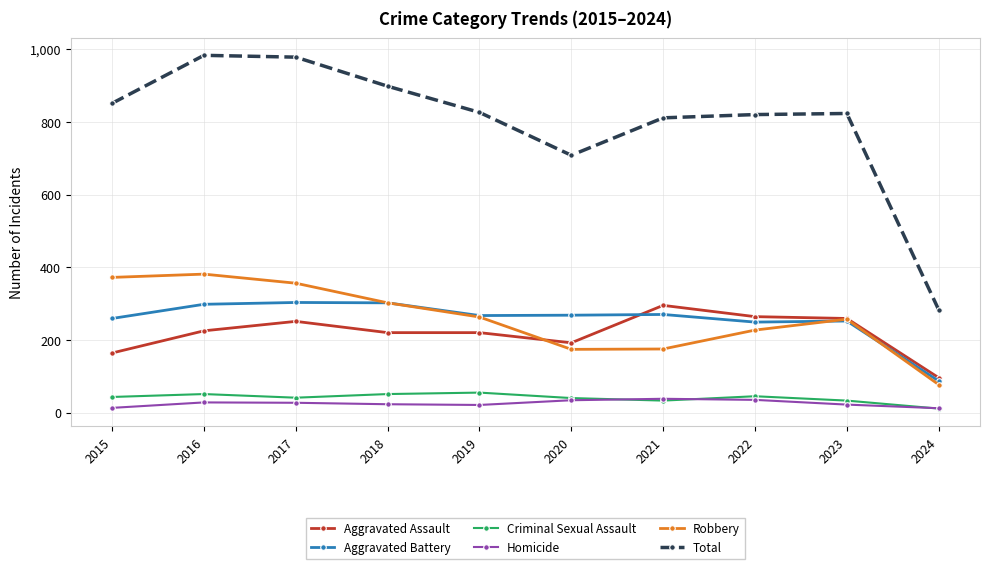

What are all the series names shown in the legend?

Aggravated Assault, Aggravated Battery, Criminal Sexual Assault, Homicide, Robbery, Total